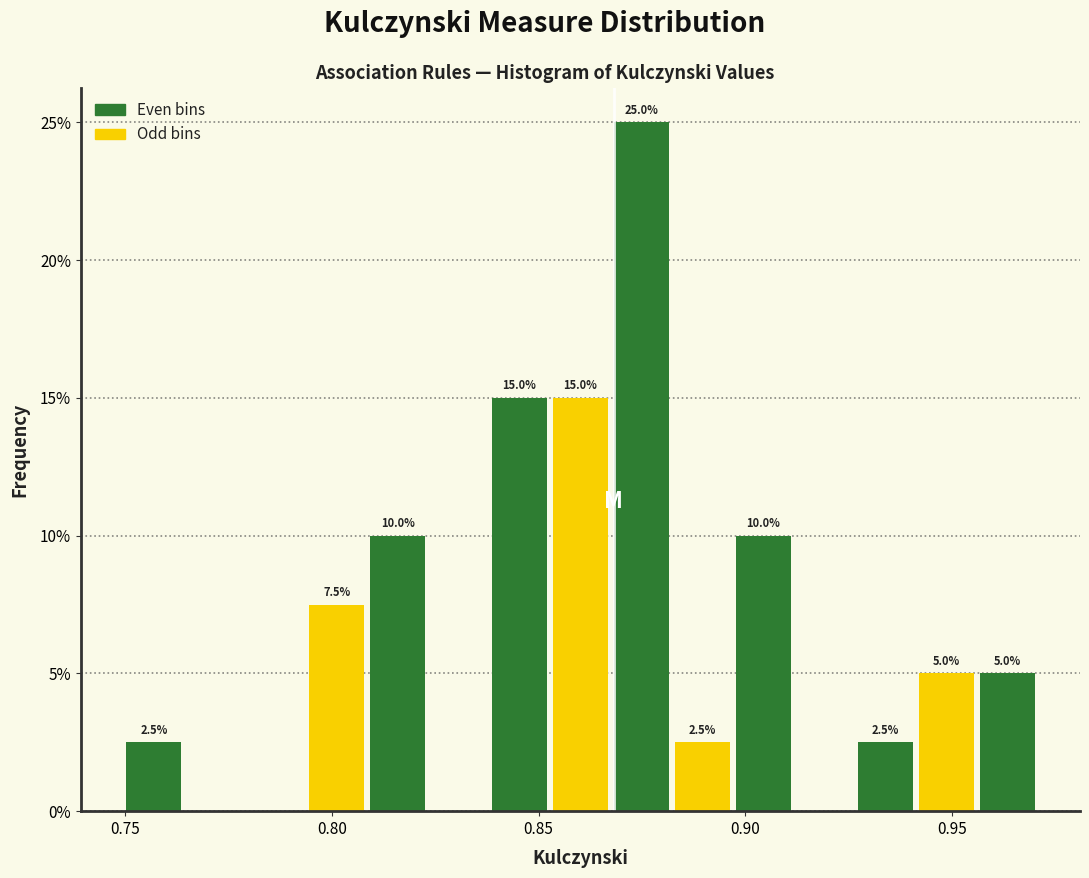

Around what value on the x-axis is the tallest bar? Give the approximate position of its centre, as read against the axis.

0.875